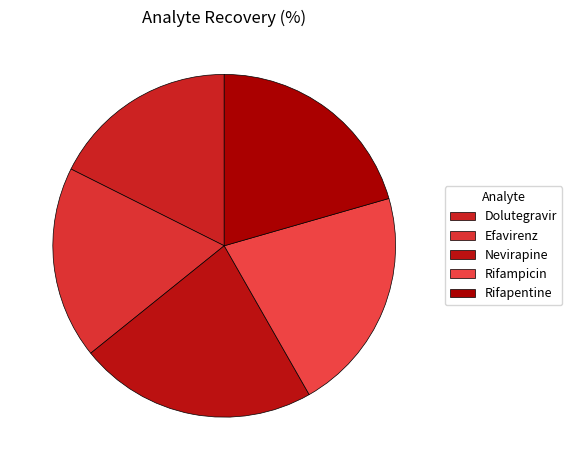

Between Nevirapine and Rifampicin, which is larger?

Nevirapine